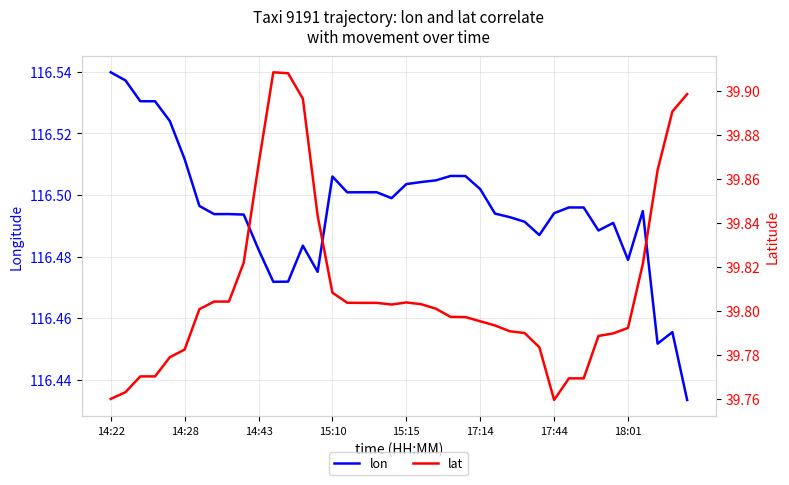

What is the average value of the lon series?

116.5